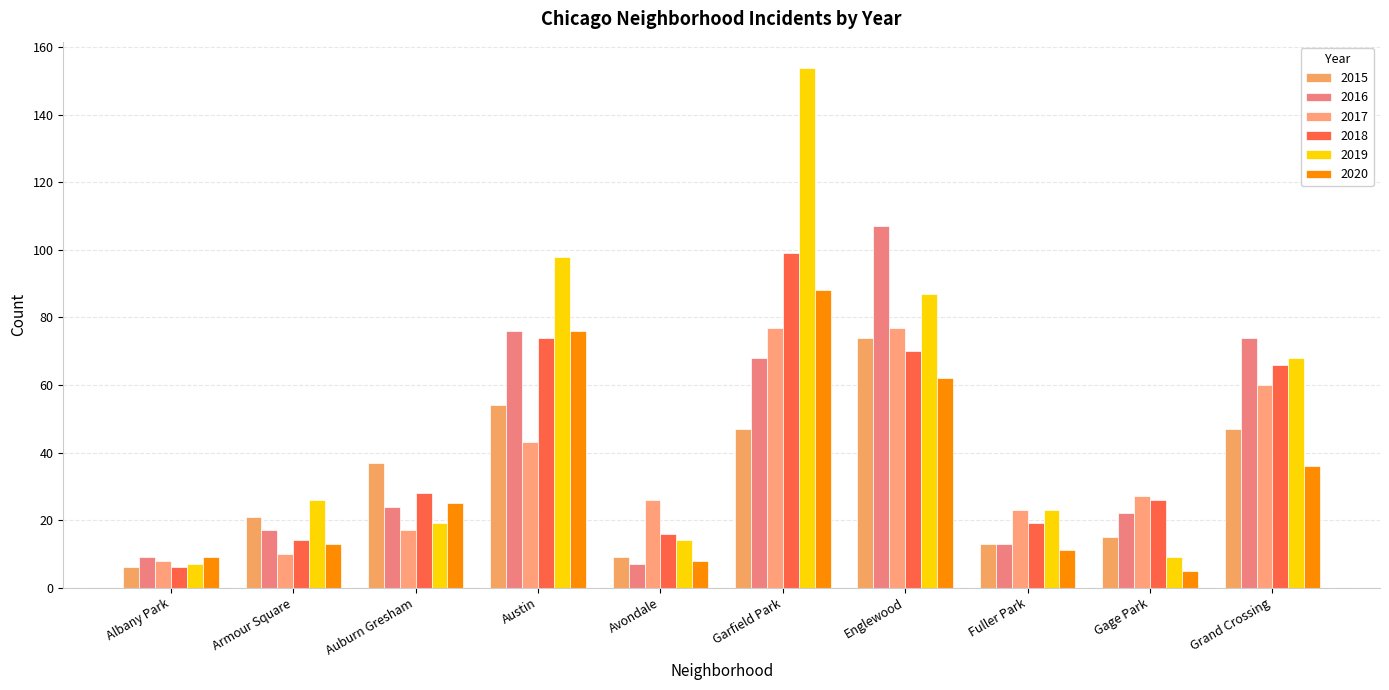

How many data points in 2018 are less than 28?

5